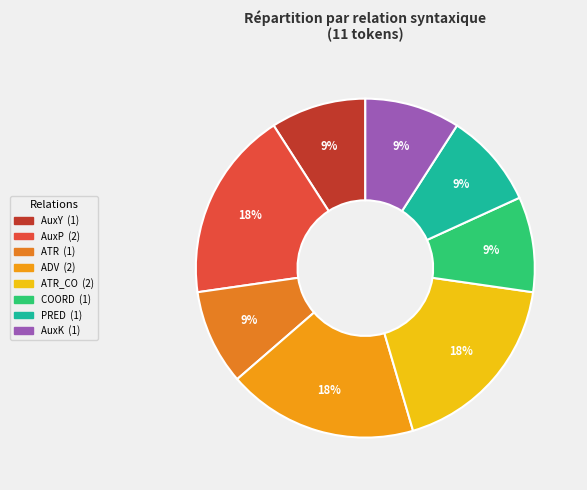

Is there any slice that represents more than half of the pie?

No